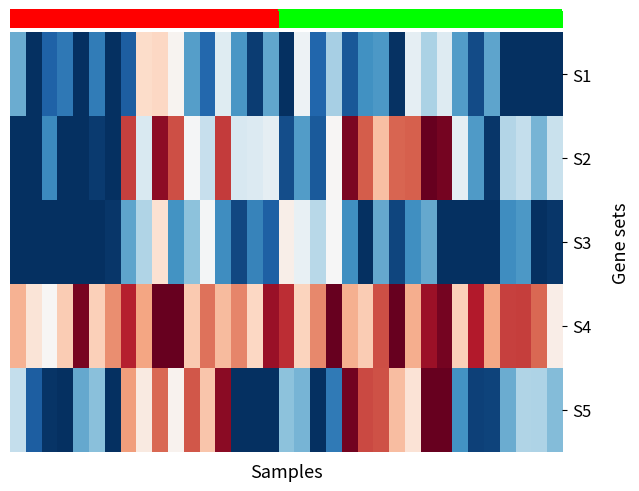

At which category does the chart reach its peak across all series?

24